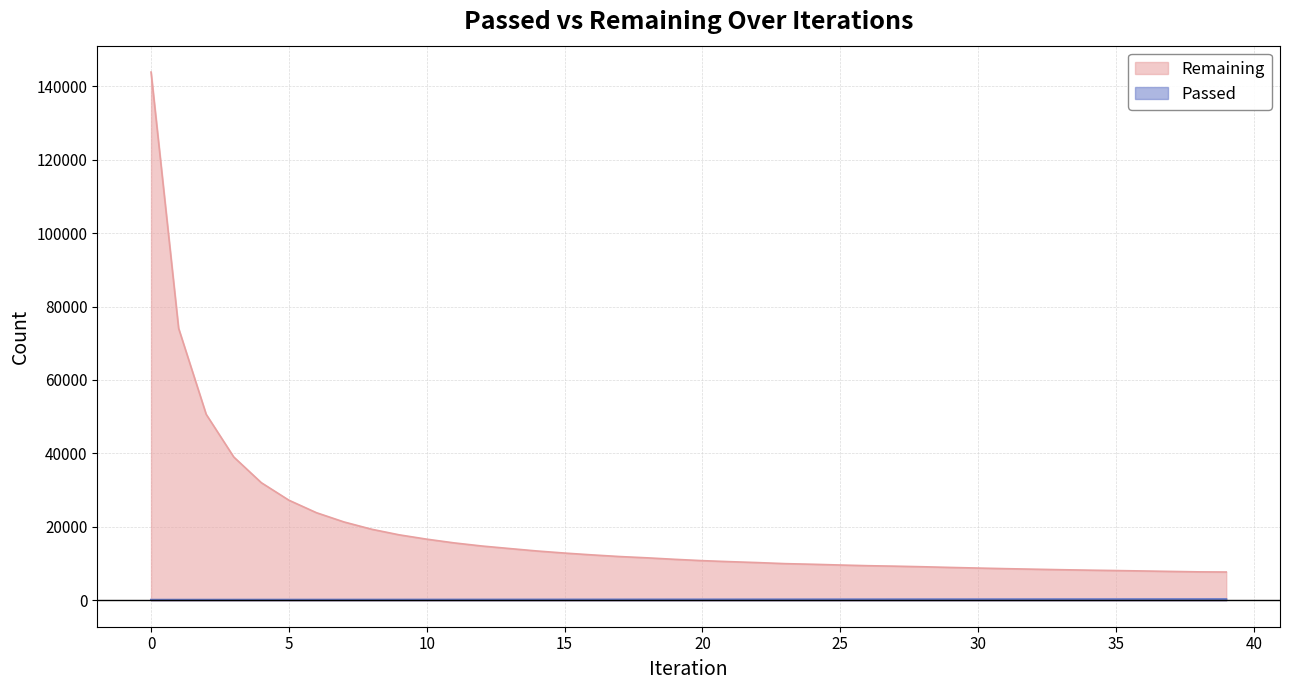

What is the difference between the Remaining values at 38 and 20?

3051